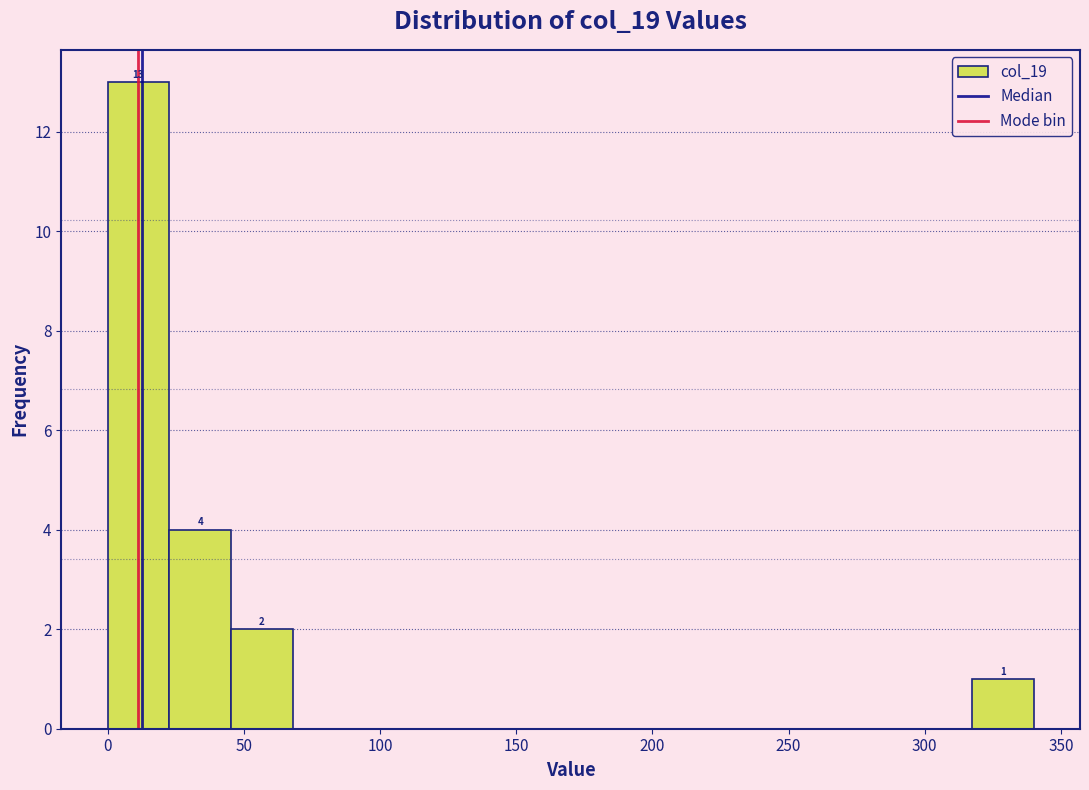

Over which range of the x-axis is the bar tallest?

0 to 25